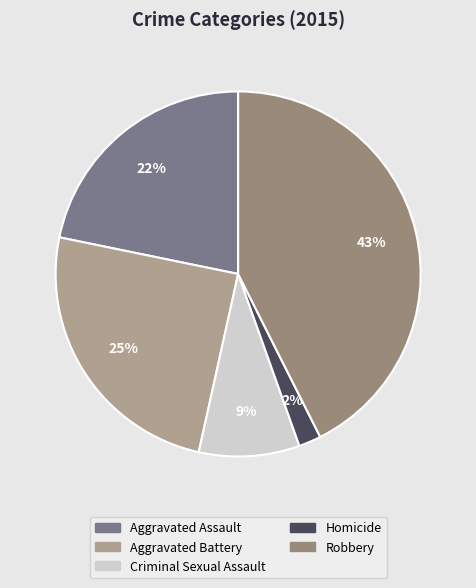

To the nearest percent, what is the average slice percentage?

20%